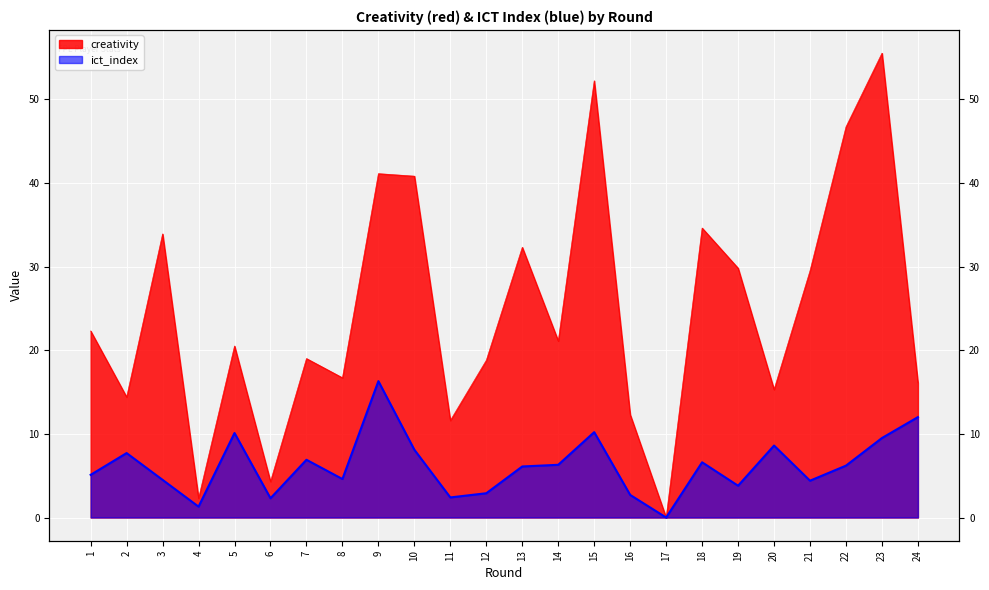

Reading left to right, transcribe all the data shown in this chart.

creativity: 22.3	14.4	33.9	2.3	20.5	4.3	19.0	16.7	41.1	40.8	11.6	18.8	32.3	21.1	52.2	12.3	0.0	34.6	29.8	15.3	29.5	46.7	55.5	16.1
ict_index: 5.1	7.7	4.5	1.3	10.1	2.3	6.9	4.6	16.3	8.1	2.4	2.9	6.1	6.3	10.2	2.7	0.0	6.6	3.8	8.6	4.4	6.2	9.5	12.0